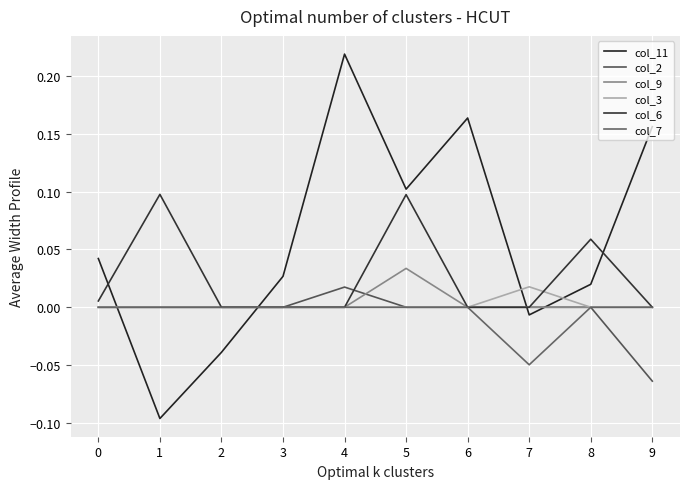

The col_6 series shows -0.0 at 3. True or false?

False